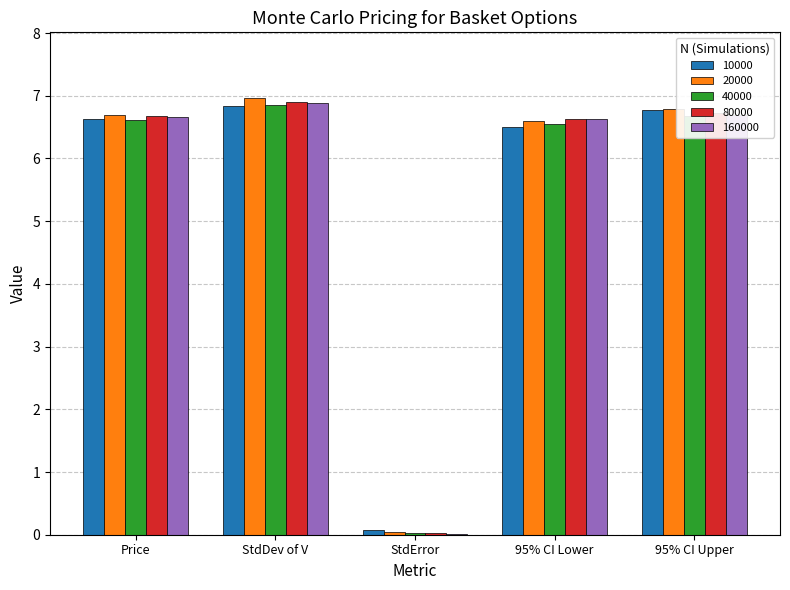

The value of 80000 at Price is 6.7. True or false?

True